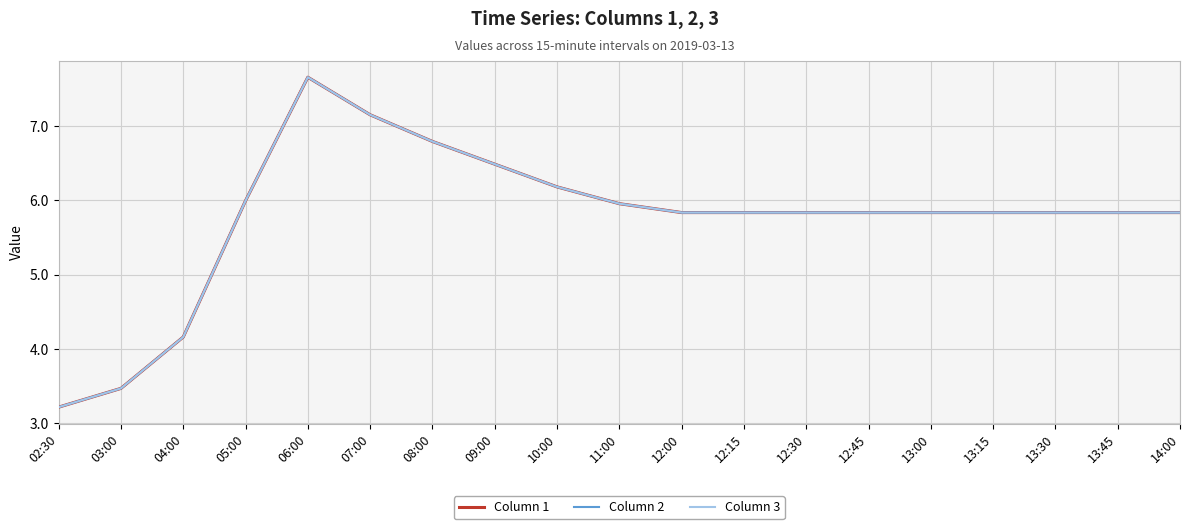

True or false: Column 3 has more than 1 interior local peaks.

False